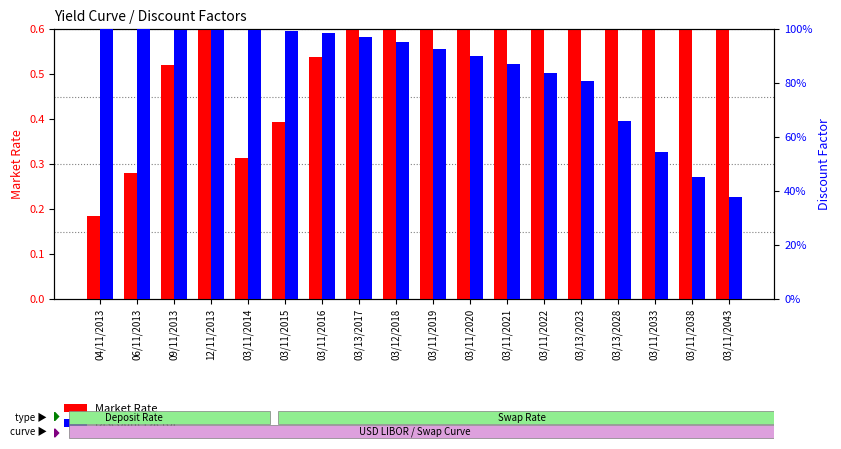

Read the Discount value at 03/11/2043.

0.4